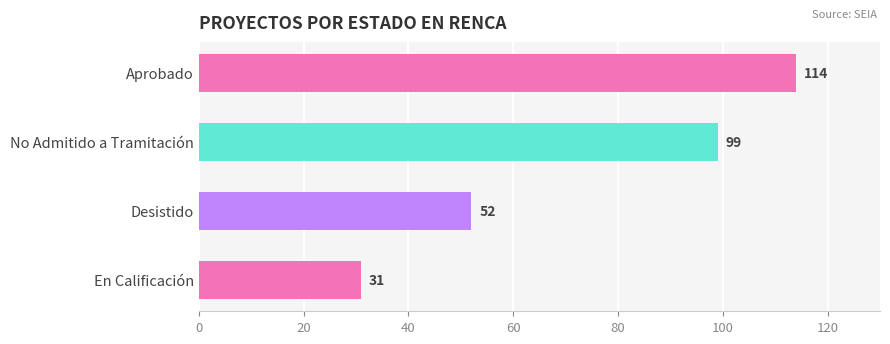

Reading top to bottom, what are all the values shown in this chart?

Aprobado=114	No Admitido a Tramitación=99	Desistido=52	En Calificación=31